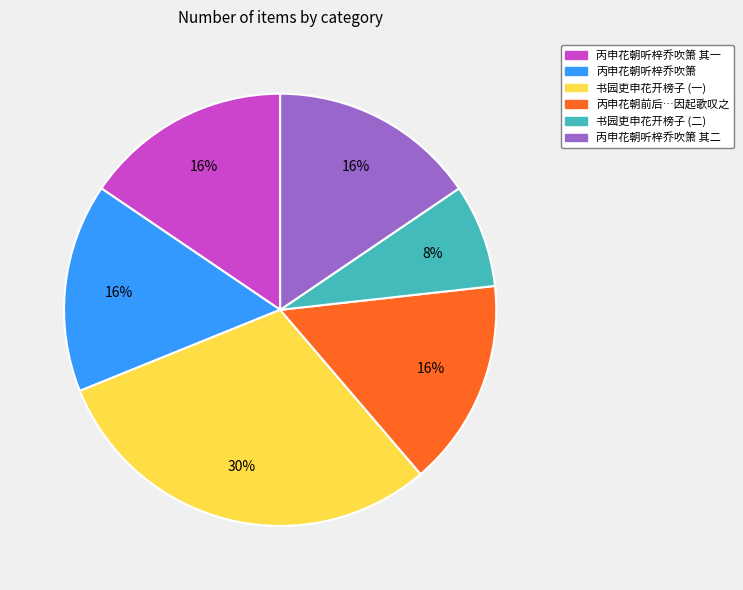

Which category has the smallest portion of the pie?

书园吏申花开榜子 (二)